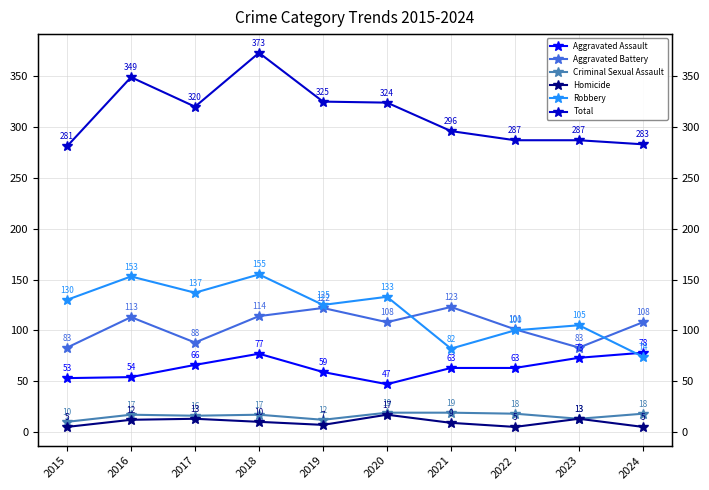

What value does the Criminal Sexual Assault series have at 2017?

16